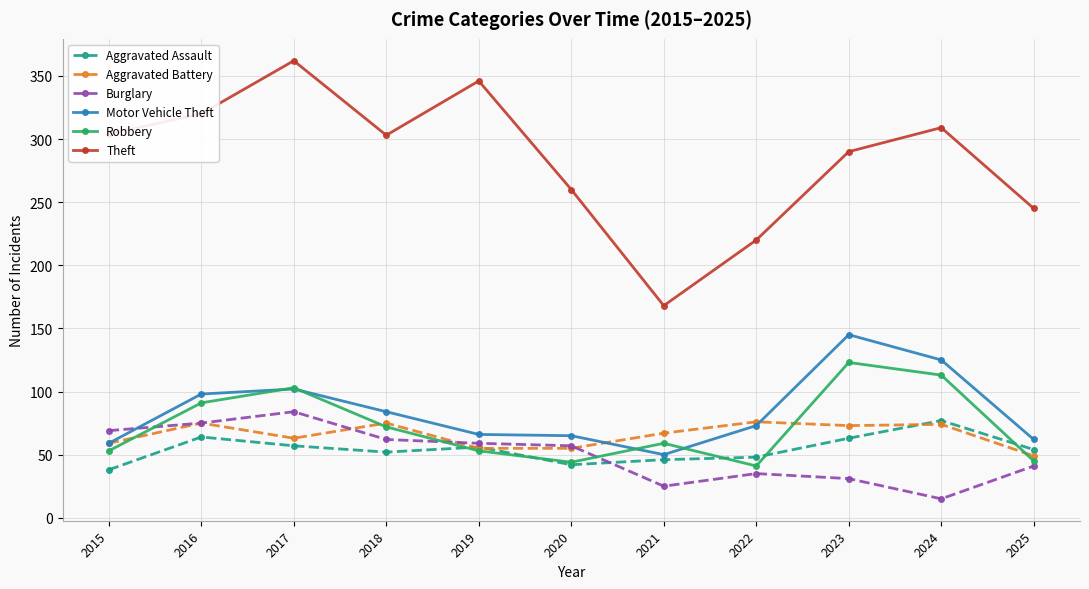

True or false: Theft and Burglary intersect in this chart.

False